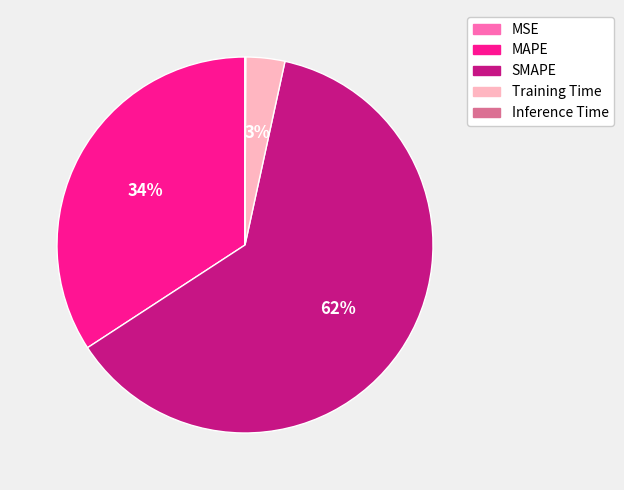

To the nearest percent, what is the difference between the MAPE and Training Time slice percentages?

31%